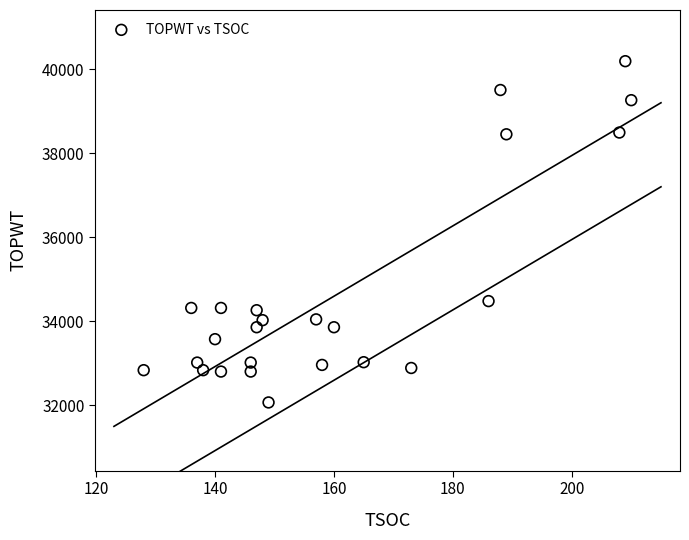

What is the range of Y values (max minus min)?

8122